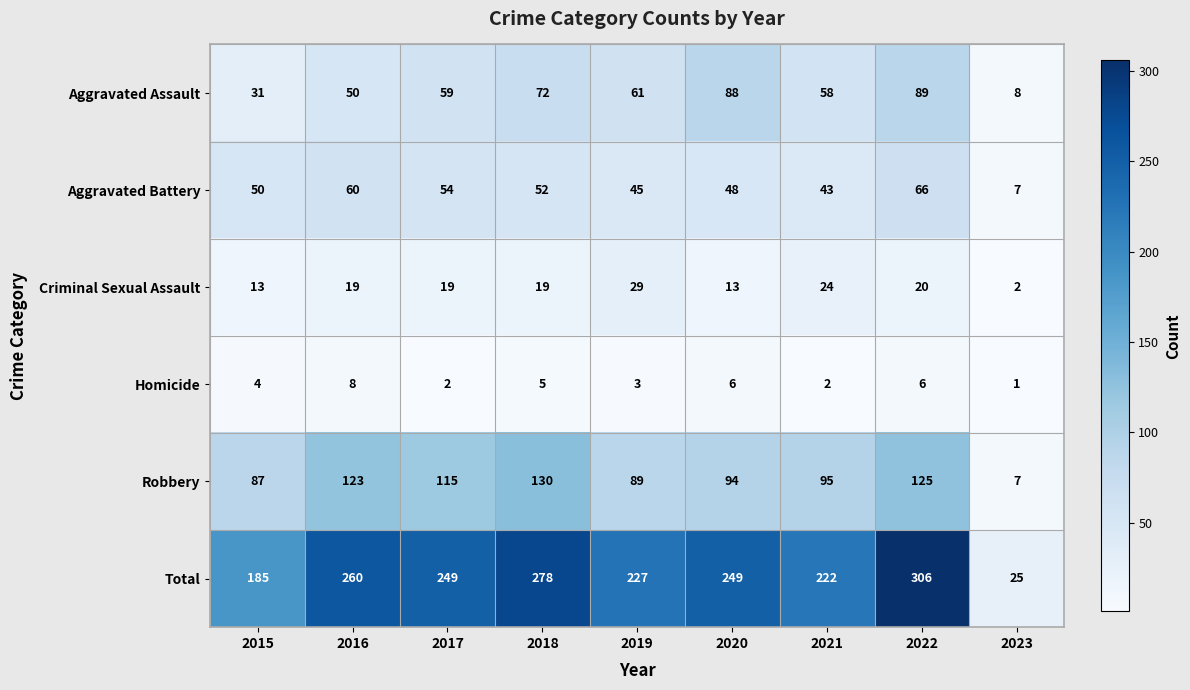

At which category is the sum across all series the highest?

2022